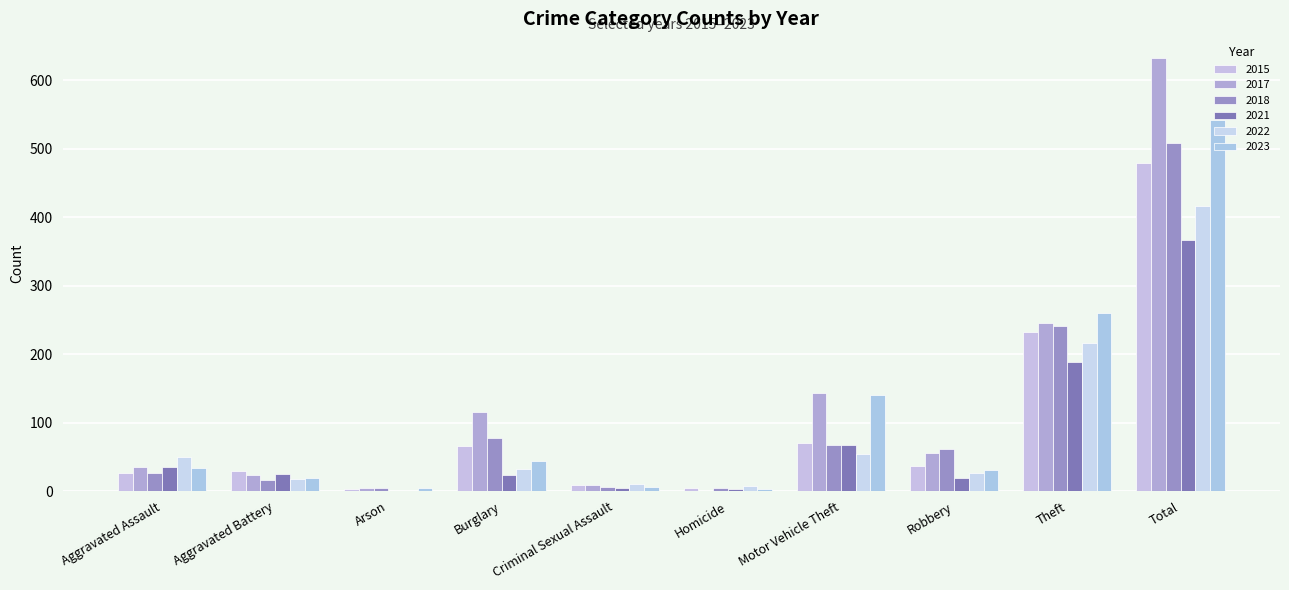

Rank the categories by 2023 value from highest to lowest.

Total, Theft, Motor Vehicle Theft, Burglary, Aggravated Assault, Robbery, Aggravated Battery, Criminal Sexual Assault, Arson, Homicide